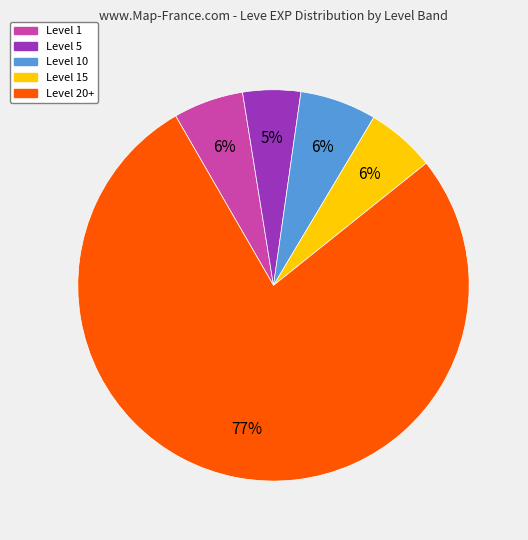

Is there any slice that represents more than half of the pie?

Yes